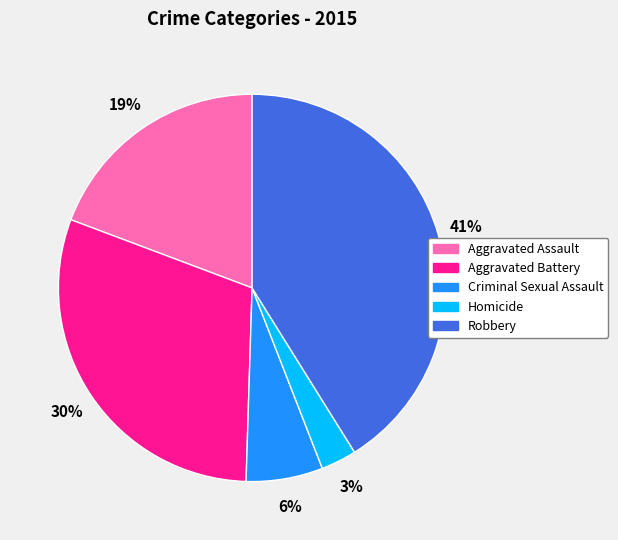

Combined, do Aggravated Battery and Criminal Sexual Assault account for over 50%?

No